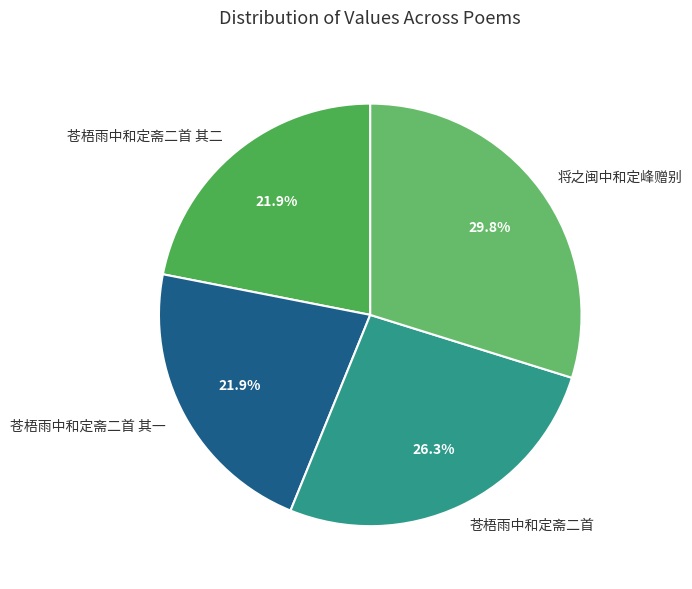

Is 苍梧雨中和定斋二首 the majority of the pie?

No